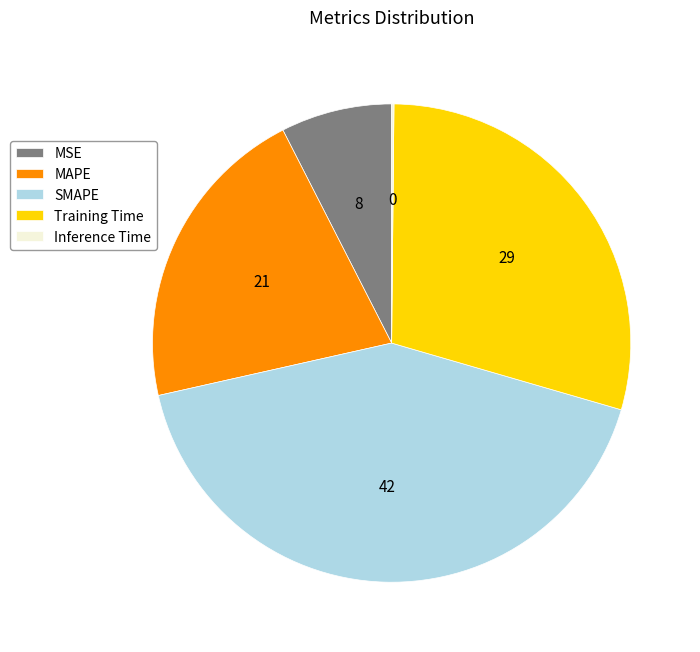

Which has a higher value, MAPE or Training Time?

Training Time